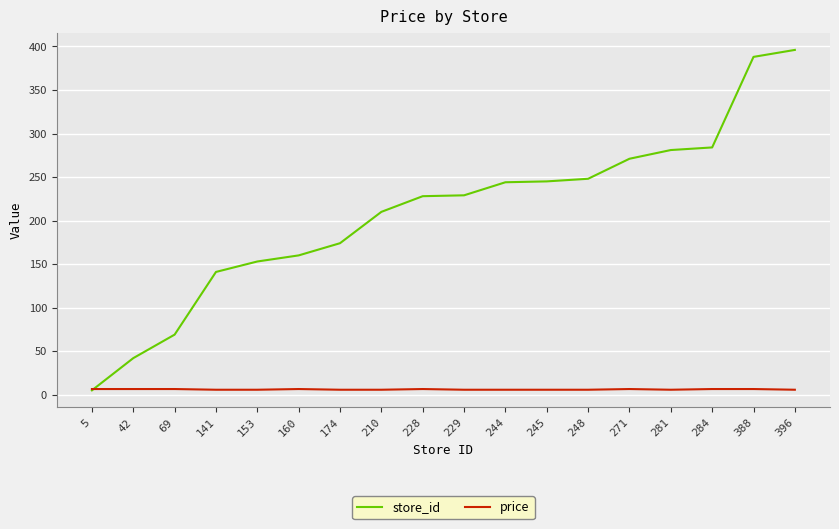

What is the greatest value displayed?

396.0